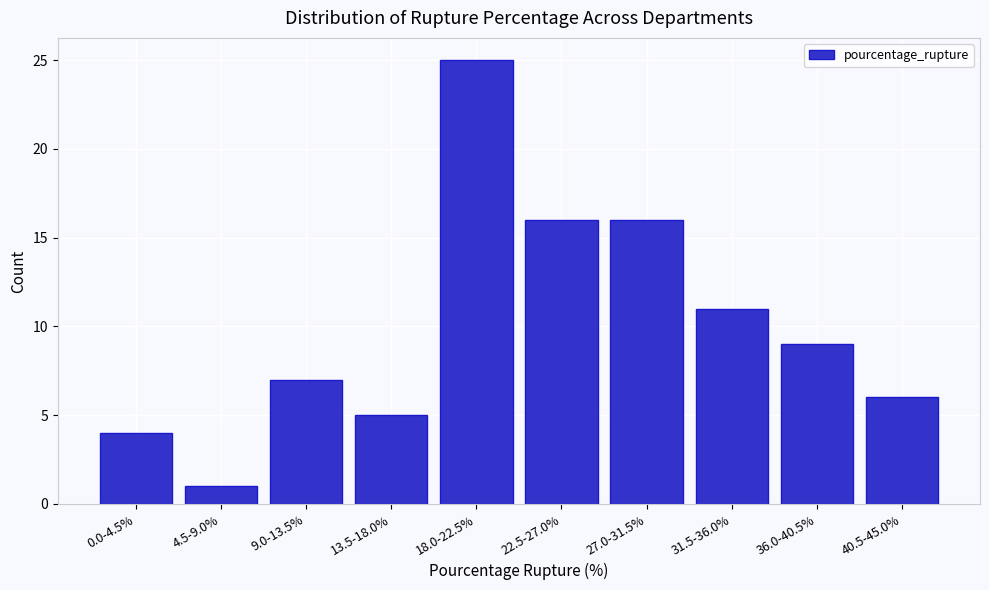

Reading left to right, what are all the values shown in this chart?

0.0-4.5%=4	4.5-9.0%=1	9.0-13.5%=7	13.5-18.0%=5	18.0-22.5%=25	22.5-27.0%=16	27.0-31.5%=16	31.5-36.0%=11	36.0-40.5%=9	40.5-45.0%=6